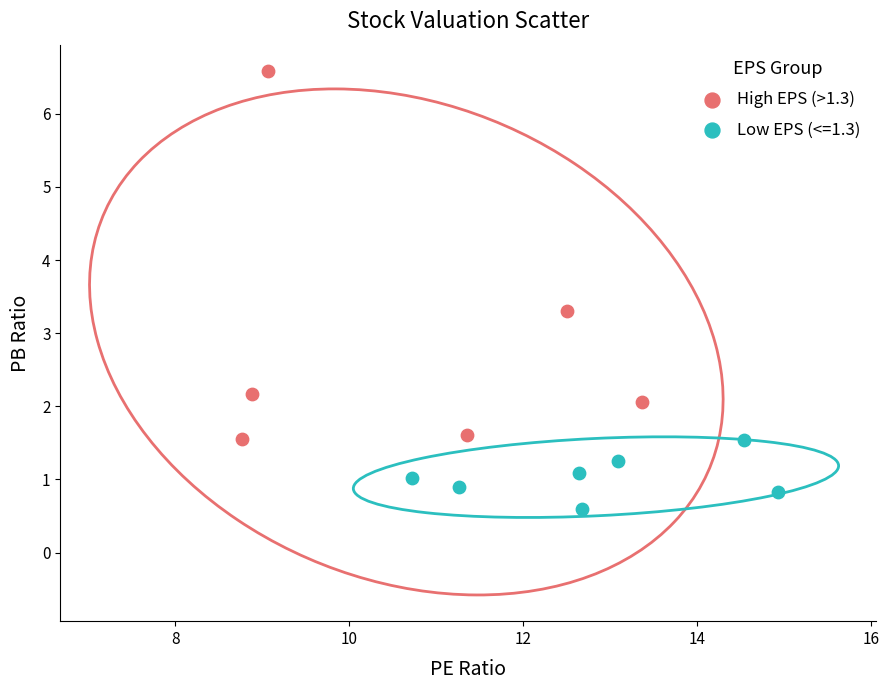

Which series has the widest spread of Y values?

High EPS (>1.3)